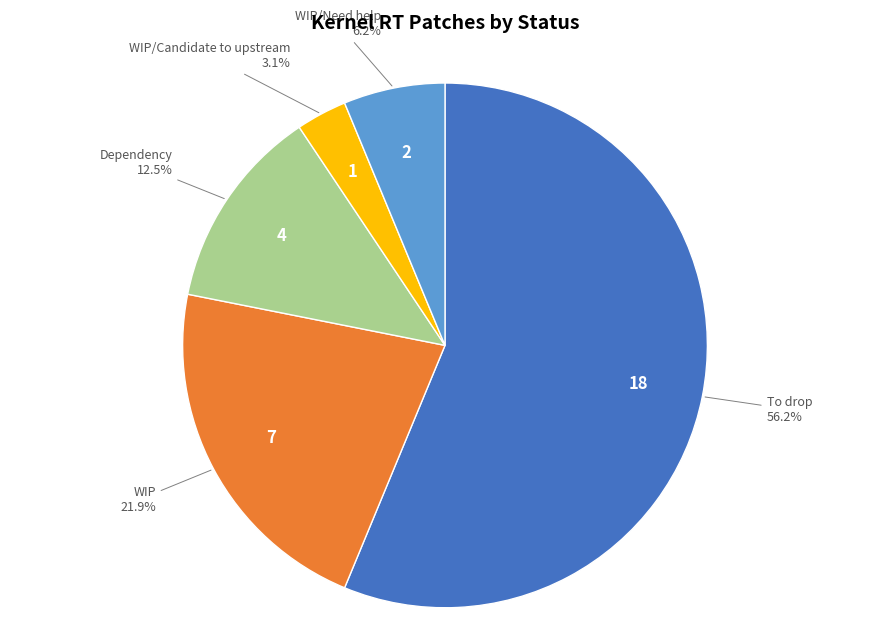

Which has a higher value, WIP/Need help or Dependency?

Dependency